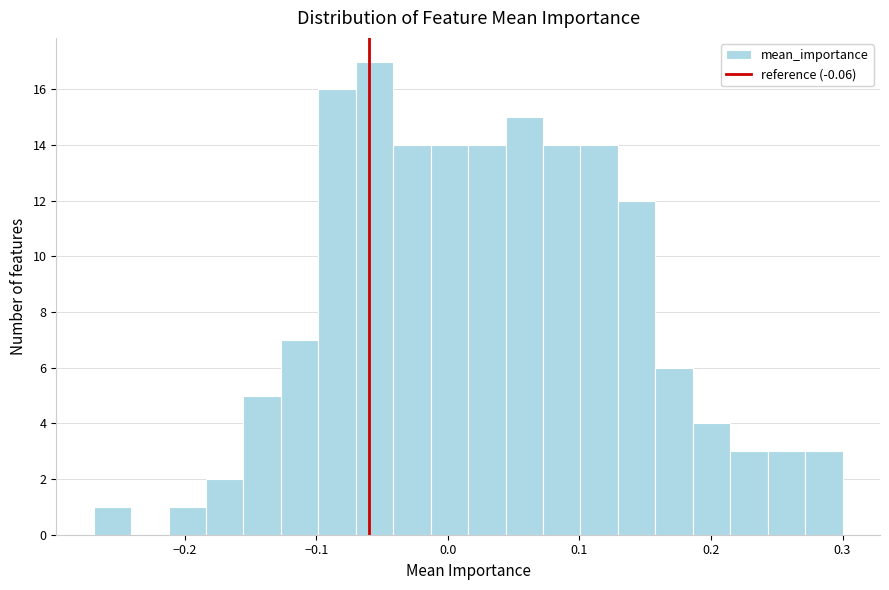

Read against the x-axis, roughly where is the centre of the tallest bar?

-0.06